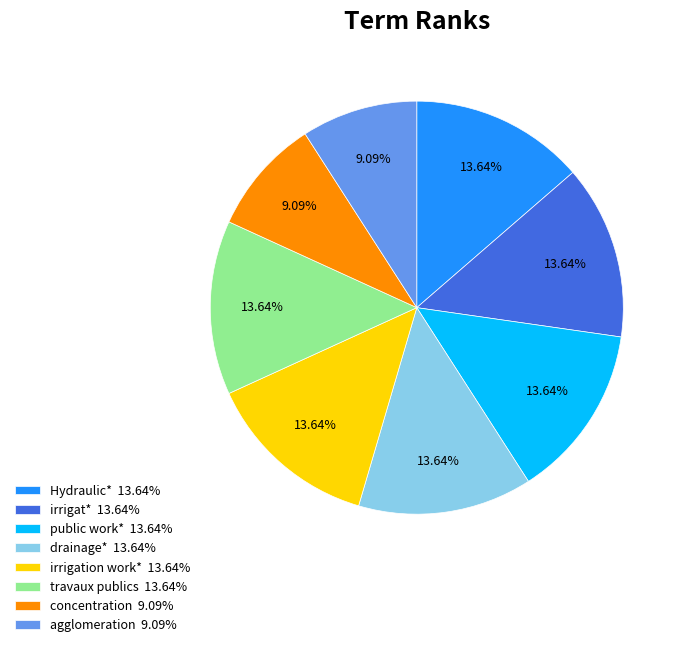

Approximately how many times larger is the value at public work* compared to travaux publics?

1.0